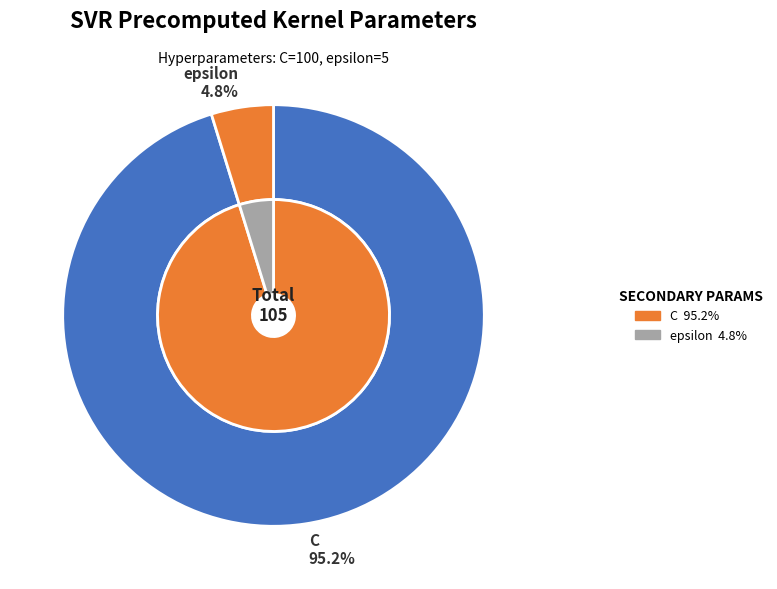

What percentage do C and epsilon together represent?

100.0%